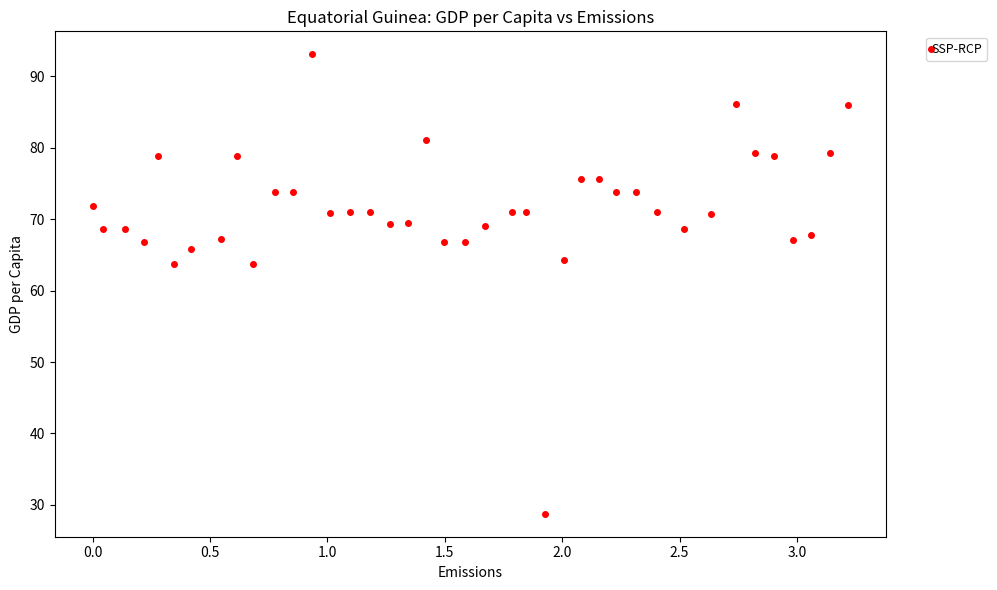

What is the range of X values (max minus min)?

3.2